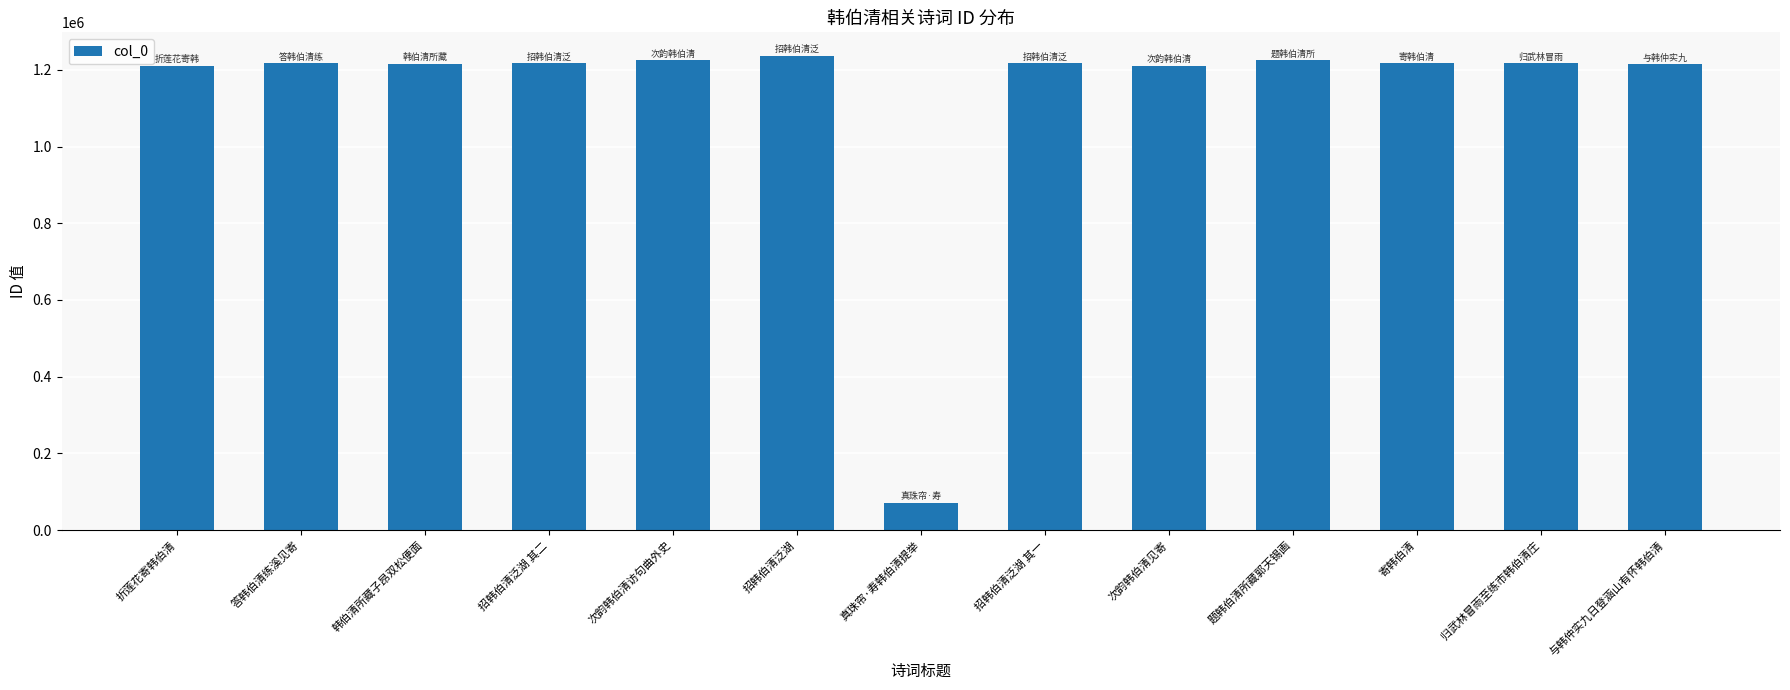

What is the difference between the values at 招韩伯清泛湖 and 韩伯清所藏子昂双松便面?

21470